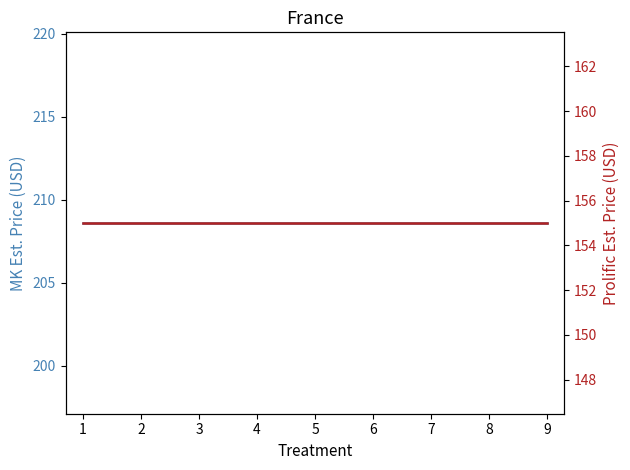

True or false: Prolific Est. Price and MK Est. Price cross at least once.

False